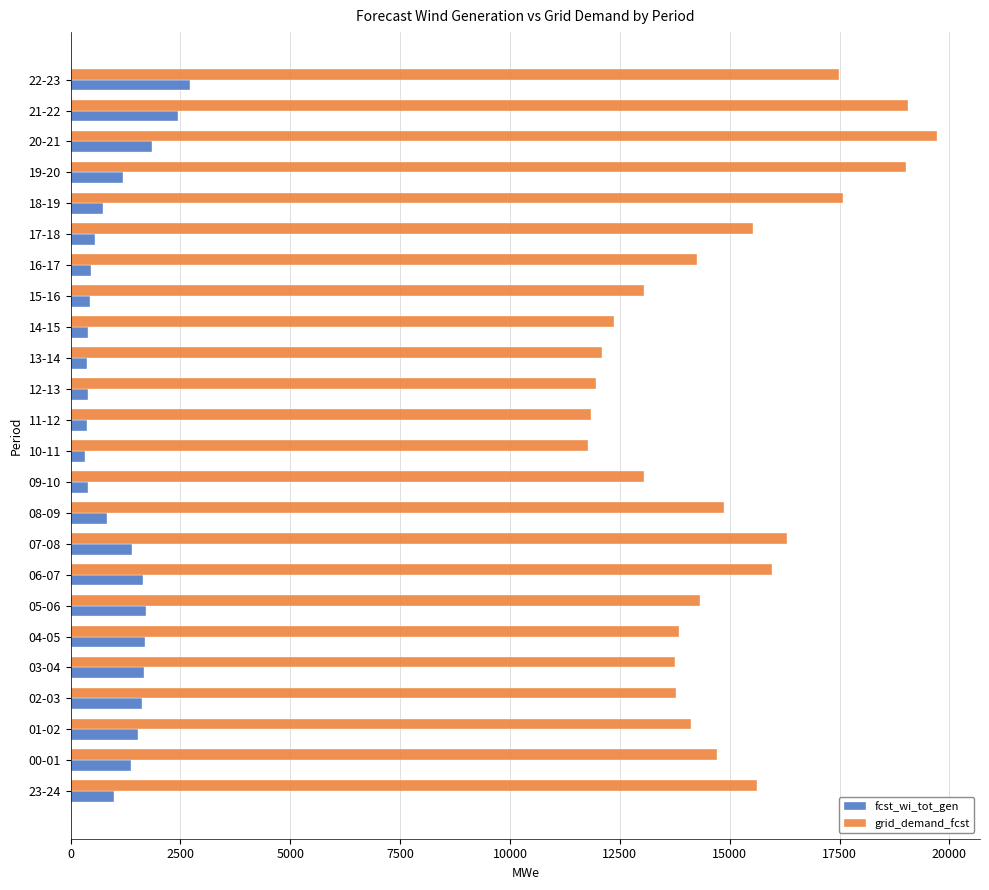

At 15-16, list the series in order from smallest to largest.

fcst_wi_tot_gen, grid_demand_fcst